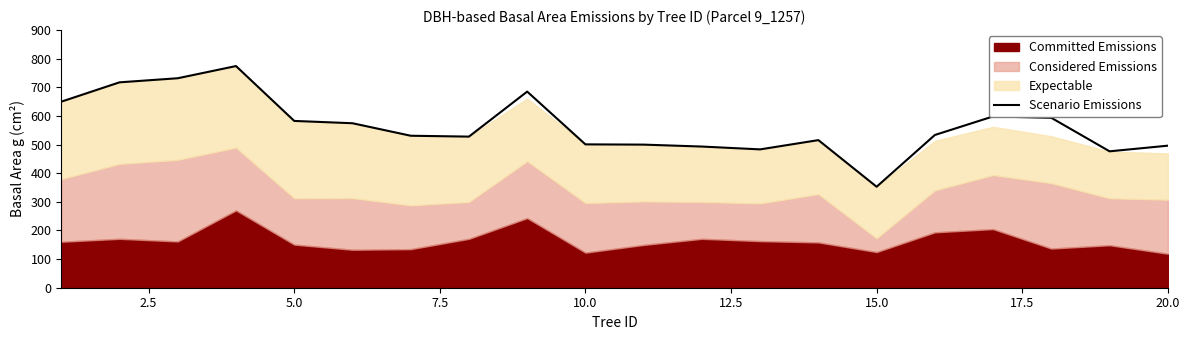

What is the maximum value for Scenario Emissions?

774.3